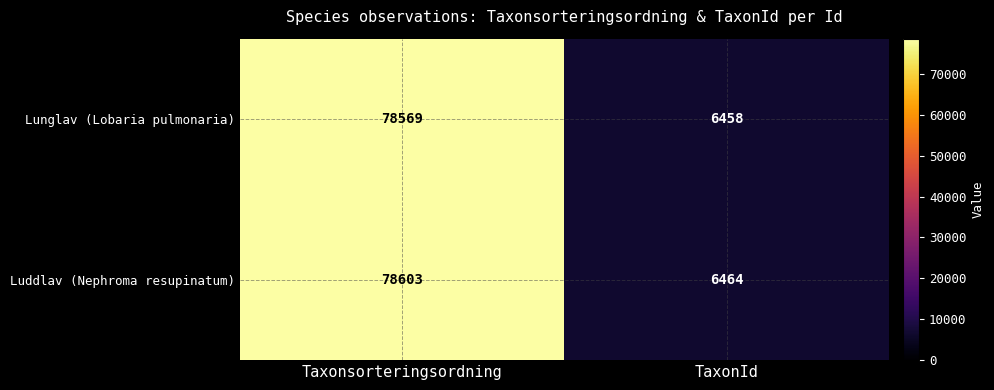

Which category has the highest value in the Lunglav (Lobaria pulmonaria) series?

Taxonsorteringsordning